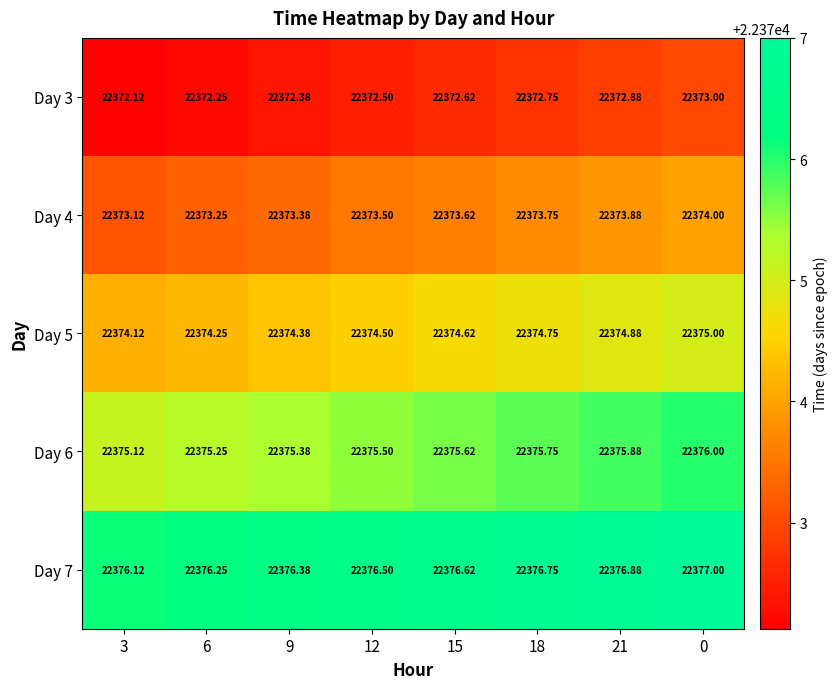

Which has a higher value, 21 or 3?

21